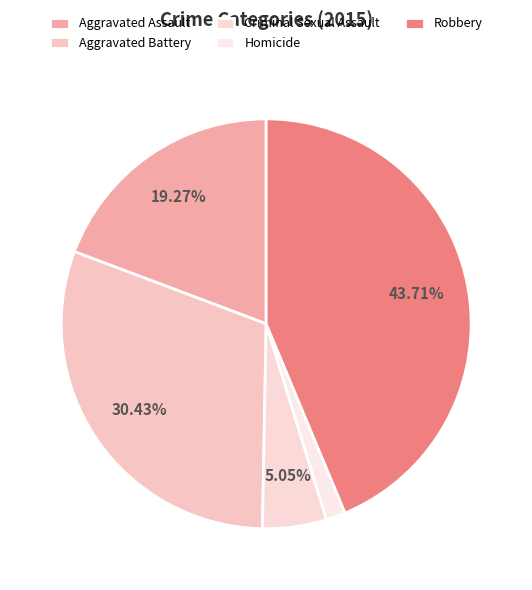

Is Aggravated Assault the majority of the pie?

No